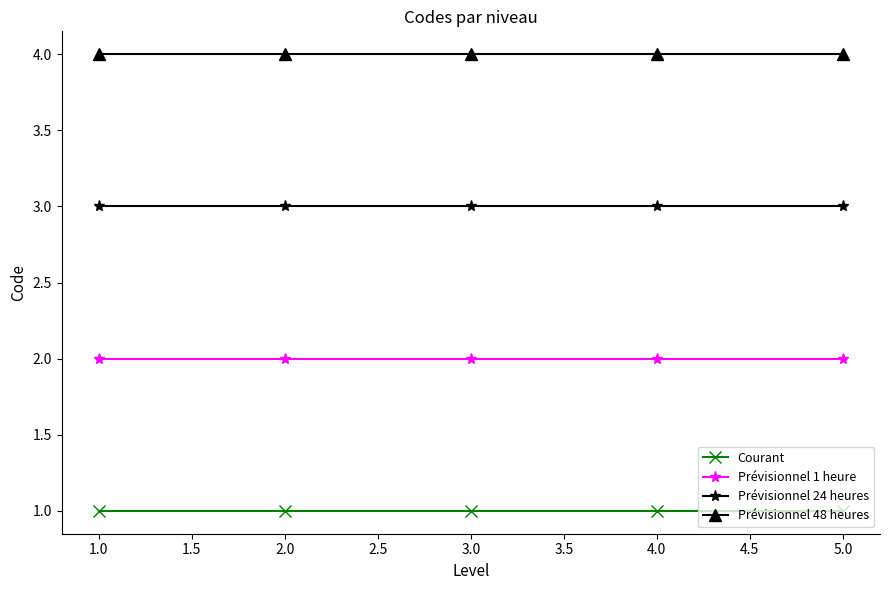

What is the label of the 3rd point from the right?

3.0